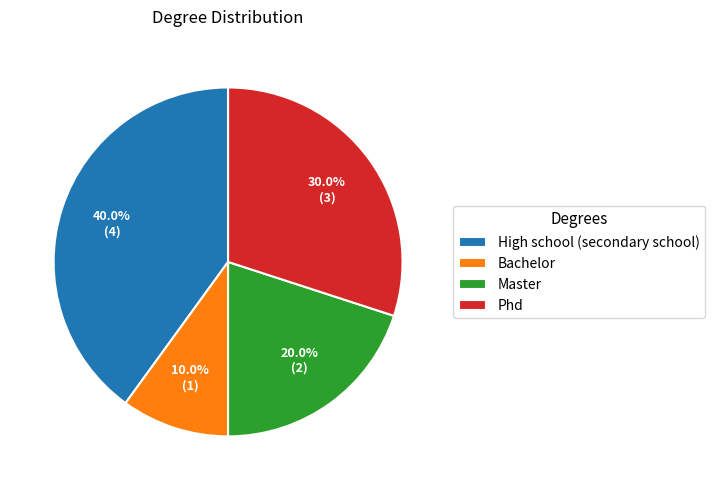

True or false: Master accounts for 20% of the total.

True